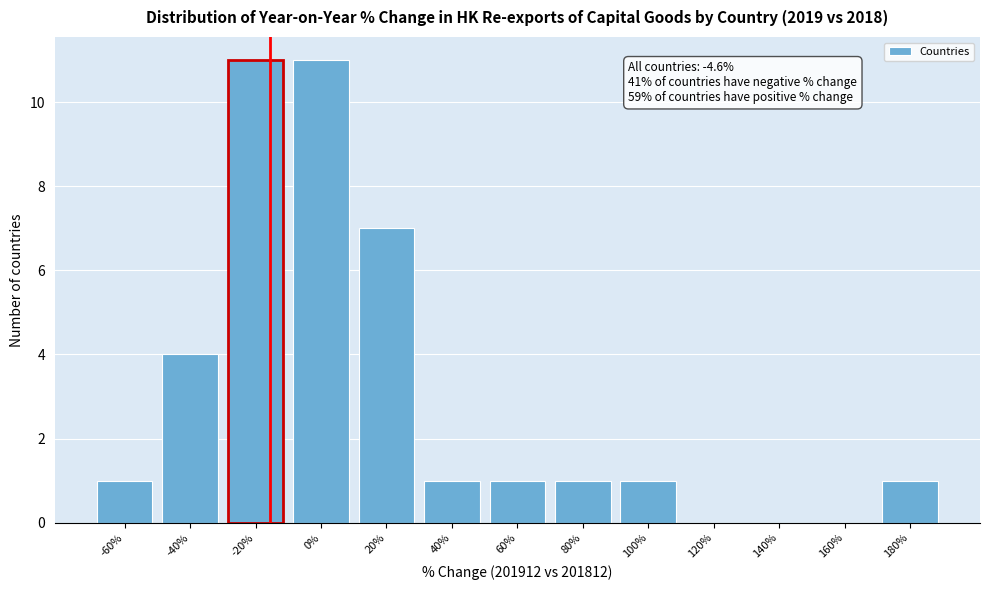

Reading left to right, extract all data points from this chart.

-60%=1	-40%=4	-20%=11	0%=11	20%=7	40%=1	60%=1	80%=1	100%=1	120%=0	140%=0	160%=0	180%=1